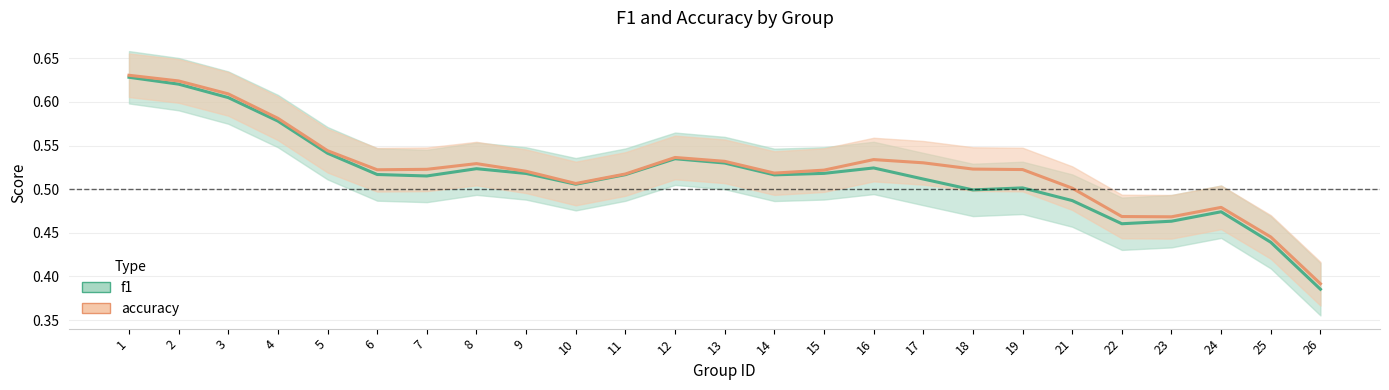

Count the number of data series in this chart.

2